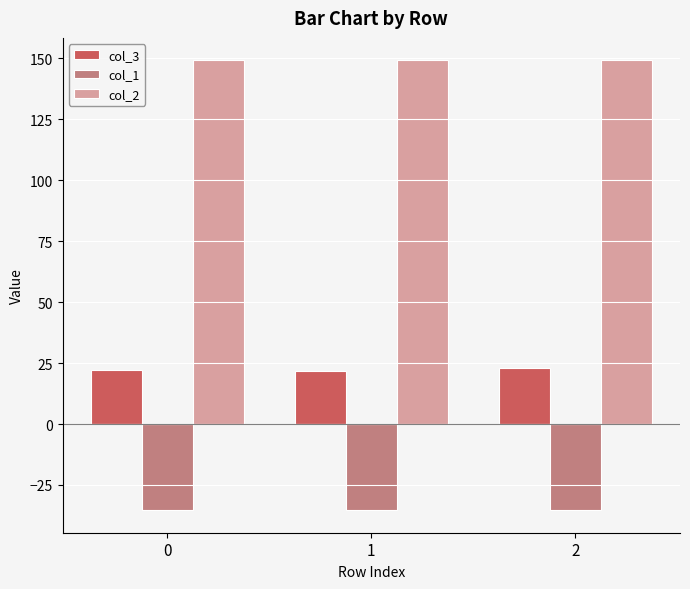

How many groups of bars are there?

3